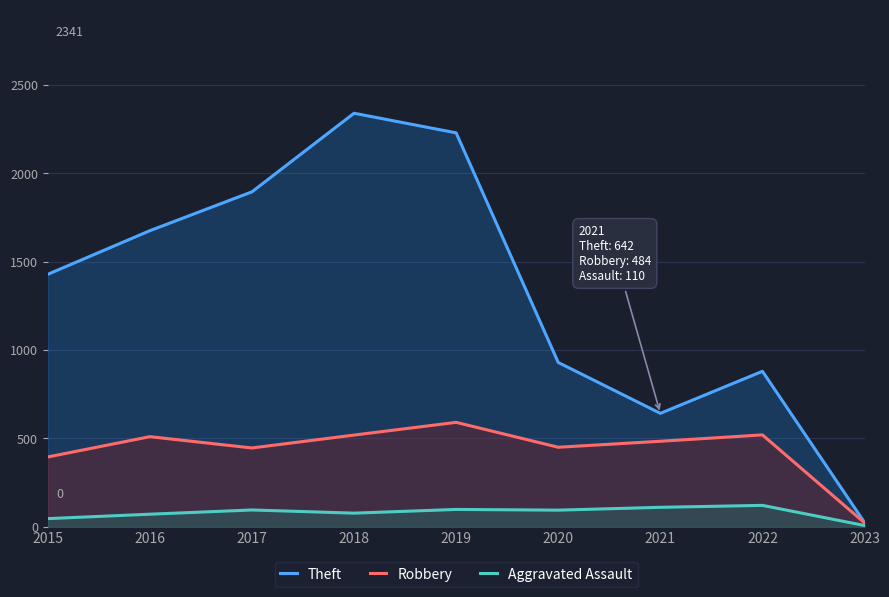

List the series in order of their peak value, highest first.

Theft, Robbery, Aggravated Assault